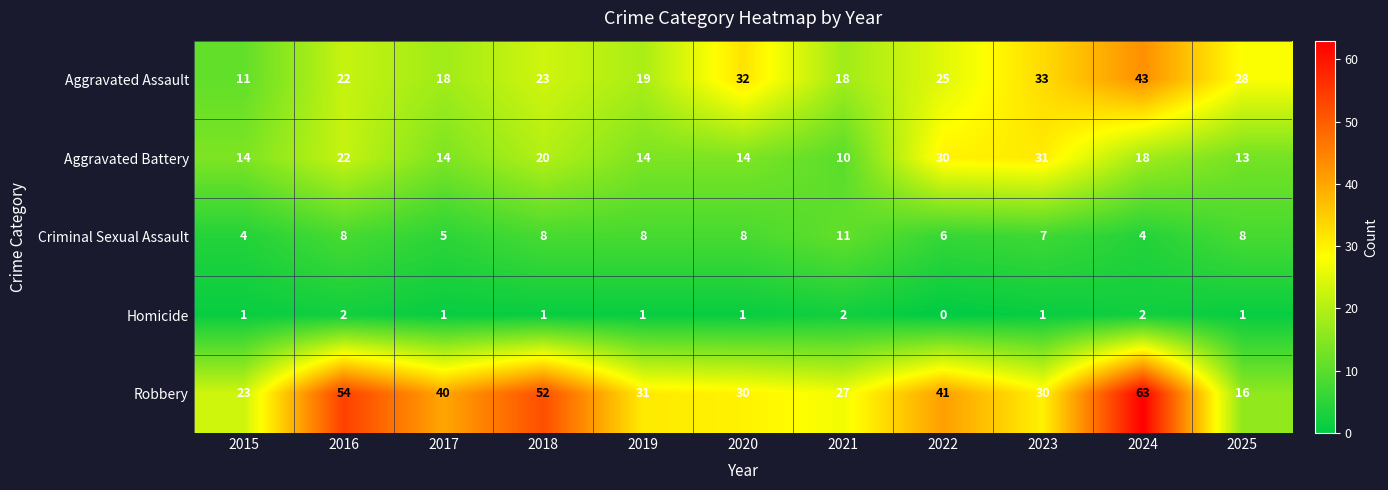

At which category is the sum across all series the highest?

2024